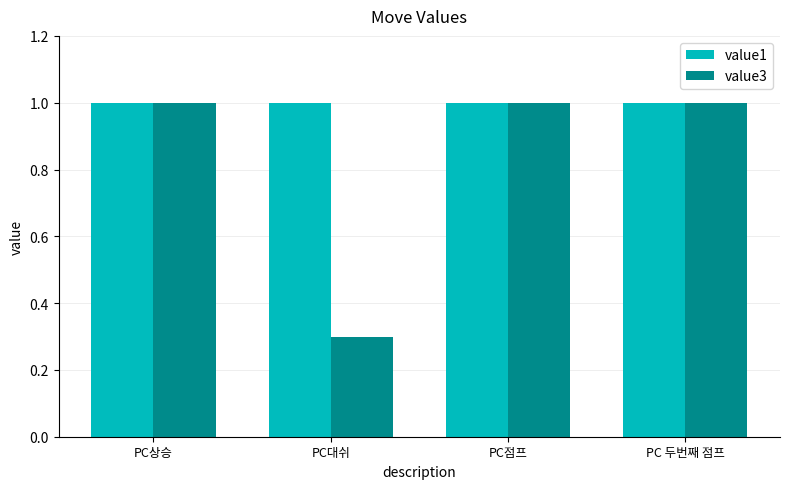

What position from the right is PC상승?

4